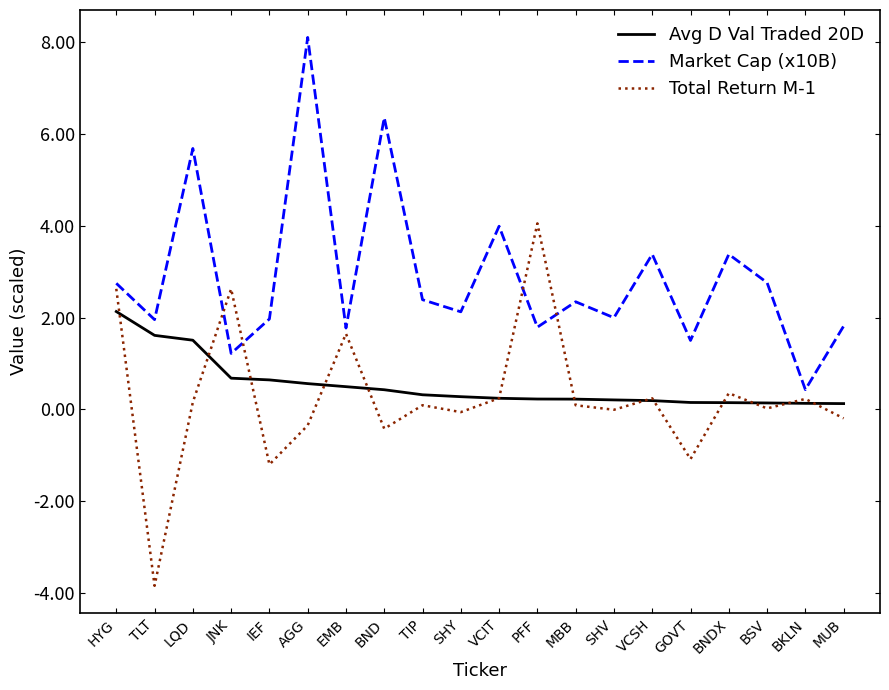

True or false: Market Cap (x10B) and Avg D Val Traded 20D cross at least once.

False